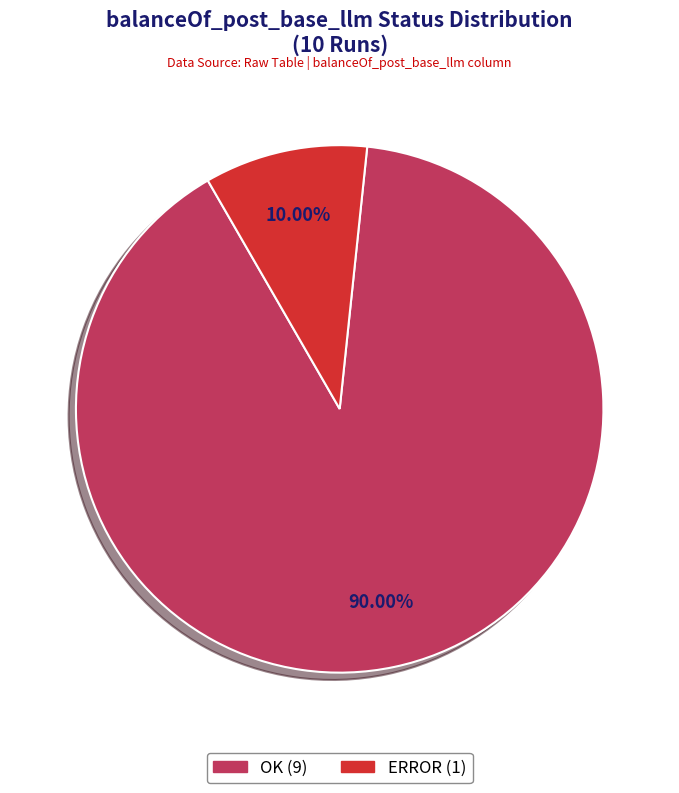

To the nearest percent, what percentage of the pie is ERROR?

10%